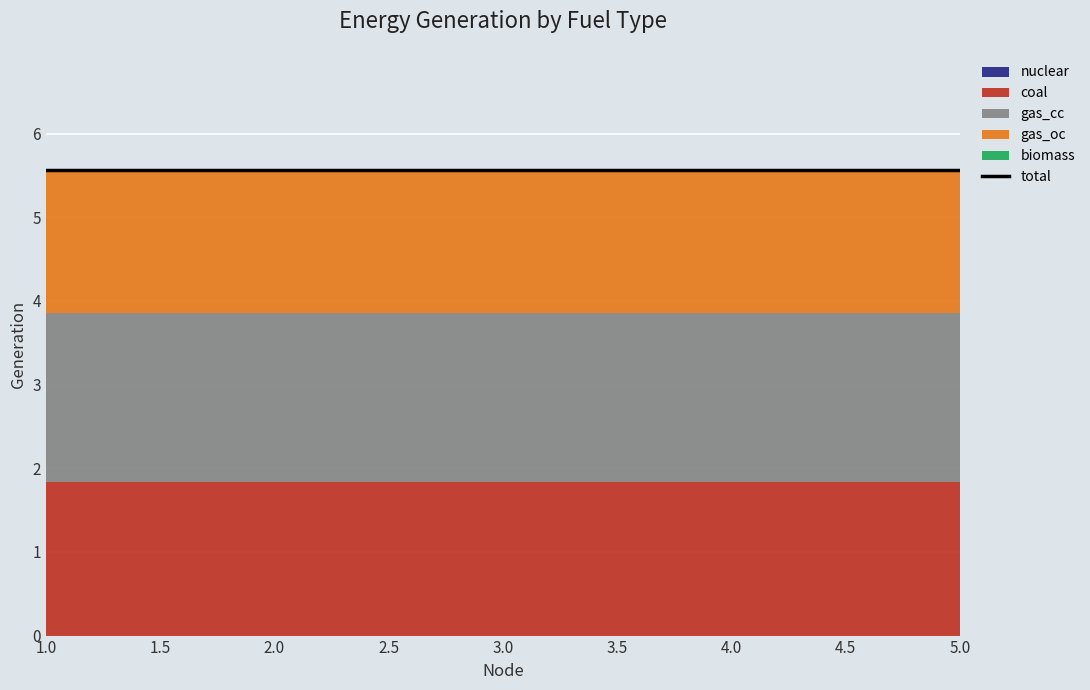

At which category does the chart reach its minimum across all series?

1